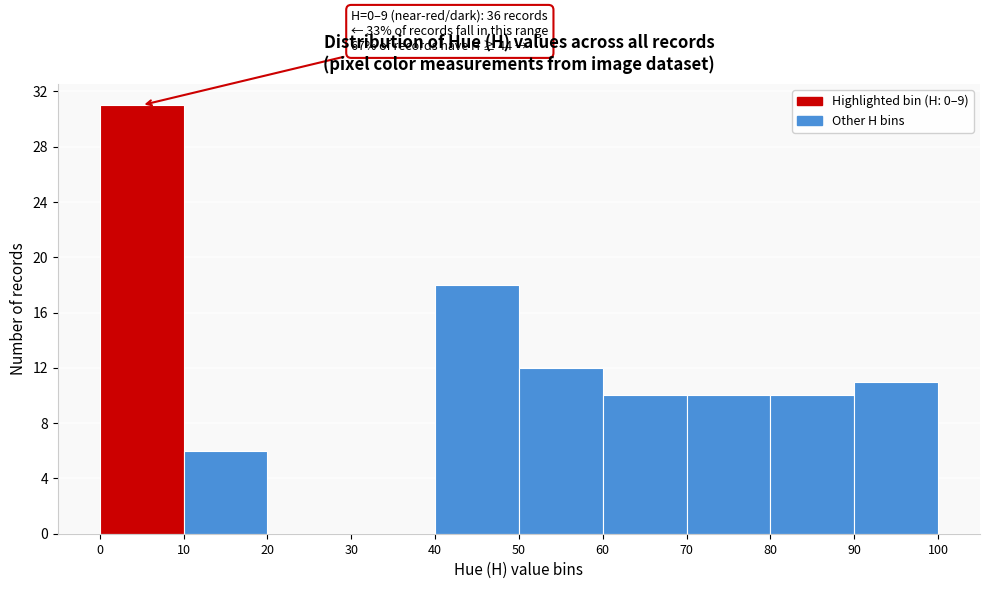

Which range on the x-axis has the tallest bar?

0 to 10